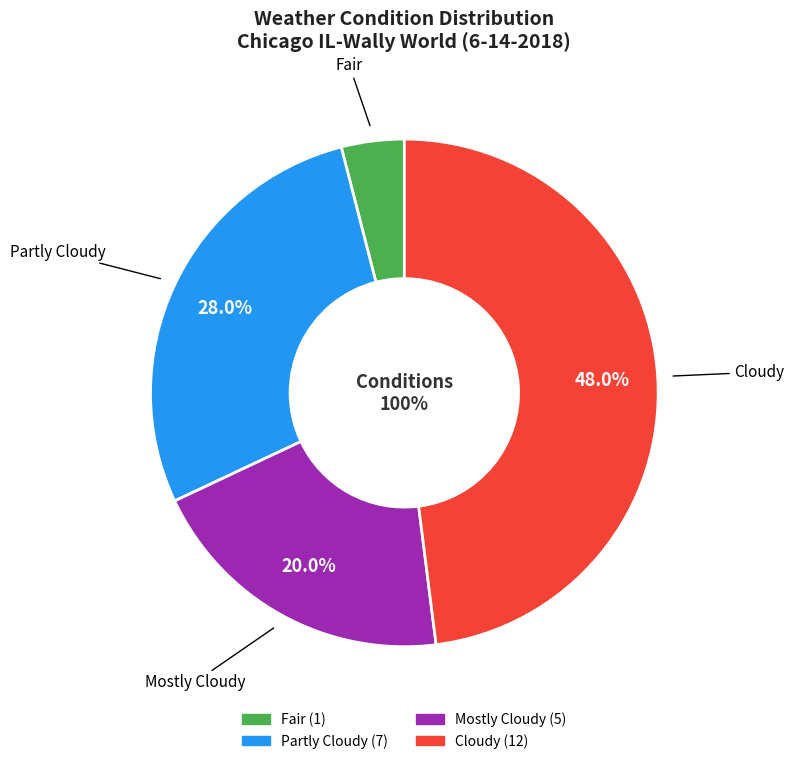

To the nearest percent, what portion does Mostly Cloudy represent?

20%